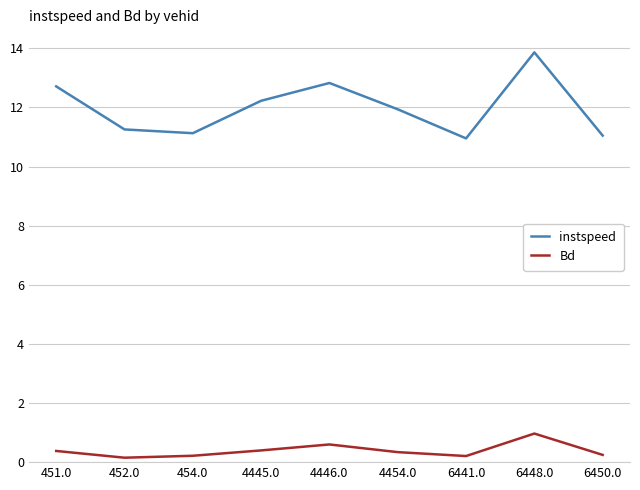

What is the spread (max minus min) of values at 6450.0?

10.8